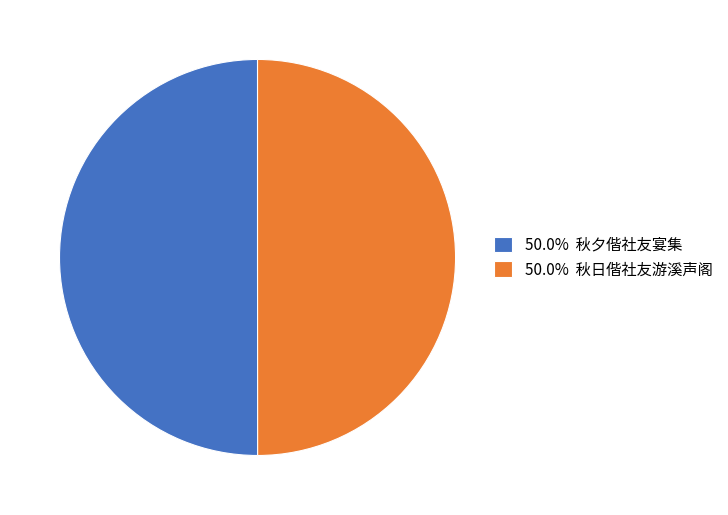

Do 50.0% 秋夕偕社友宴集 and 50.0% 秋日偕社友游溪声阁 together represent more than half of the pie?

Yes